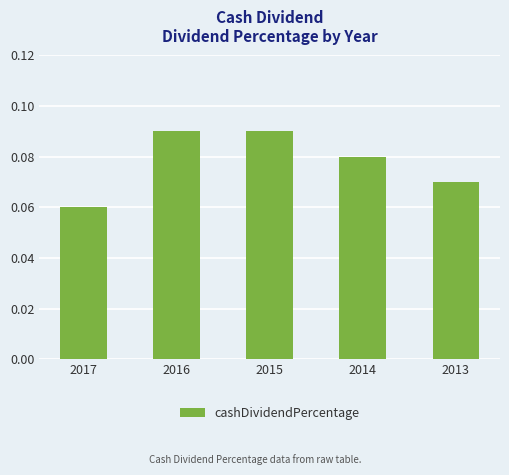

Which label corresponds to the smallest value in the chart?

2017